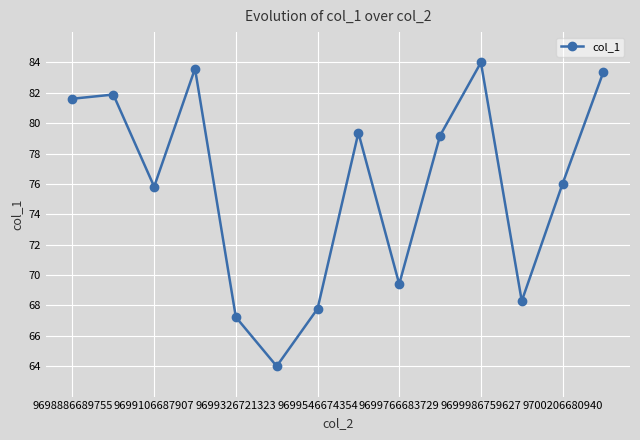

What is the sum of all values?

1061.6